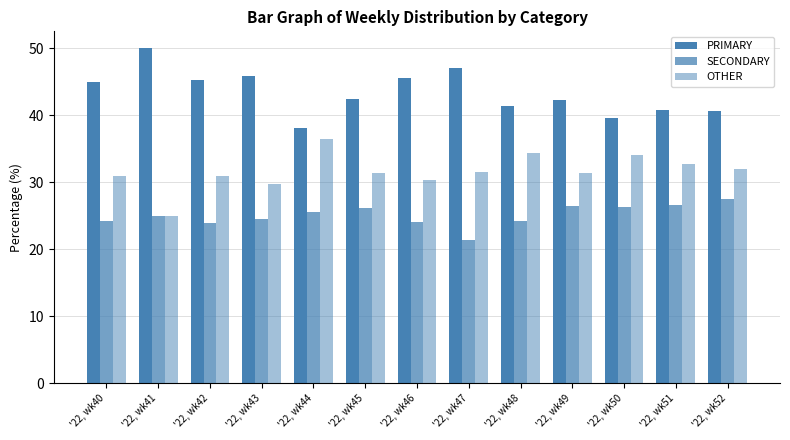

Which has a higher value, '22, wk45 or '22, wk48?

'22, wk45